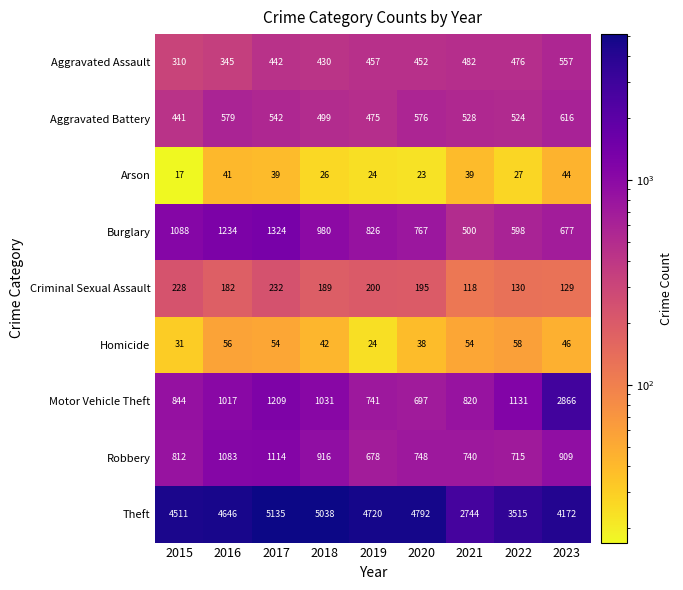

Which series changed the most between 2018 and 2019?

Theft